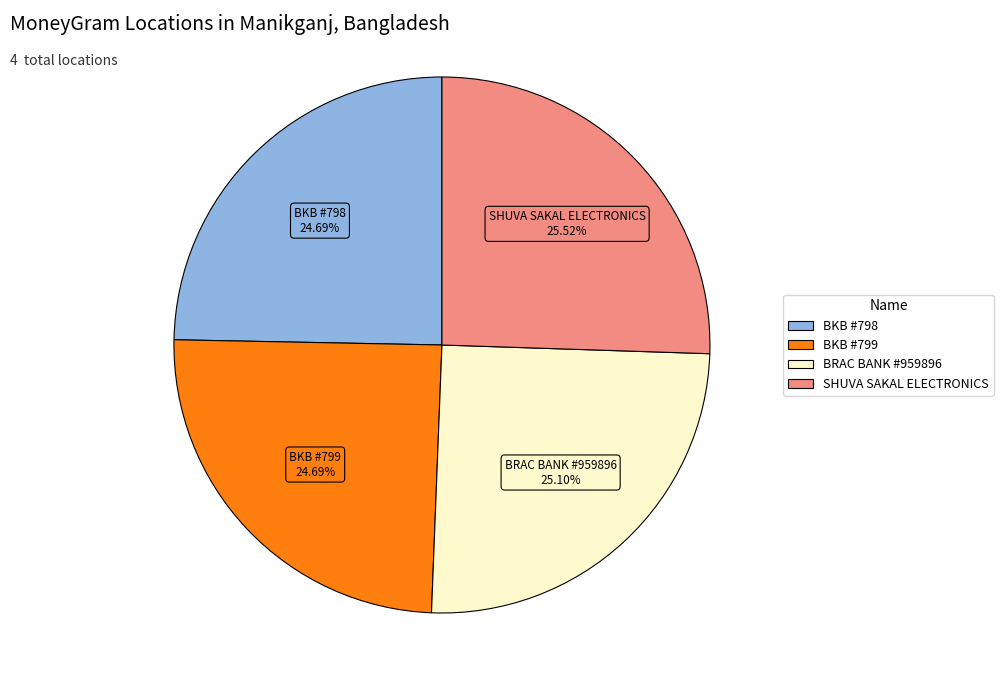

Is there a majority slice in this chart?

No